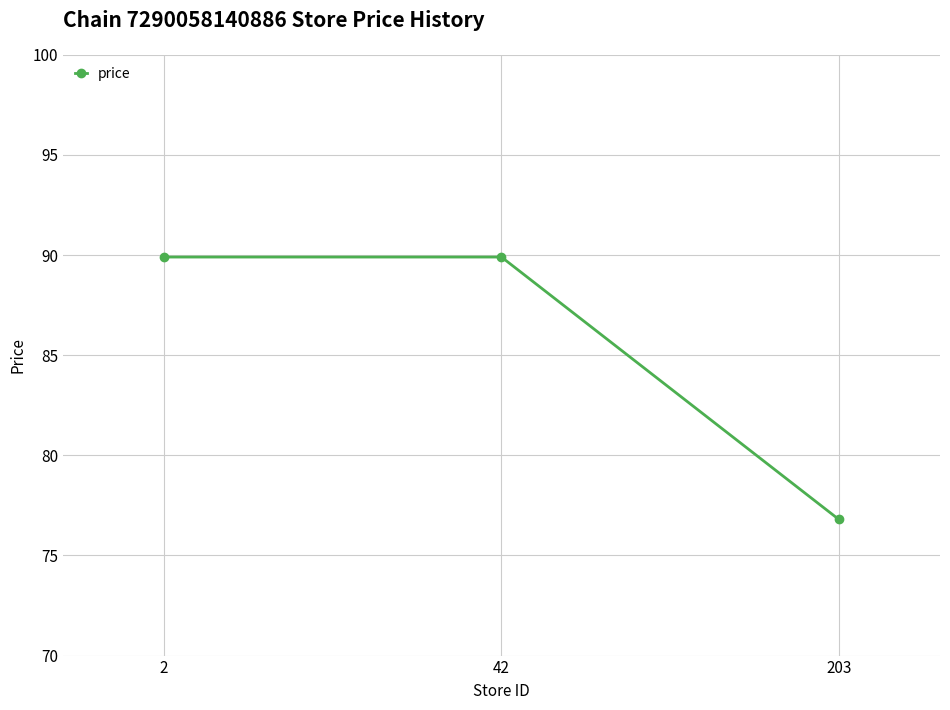

What is the difference between the maximum and minimum values?

13.1